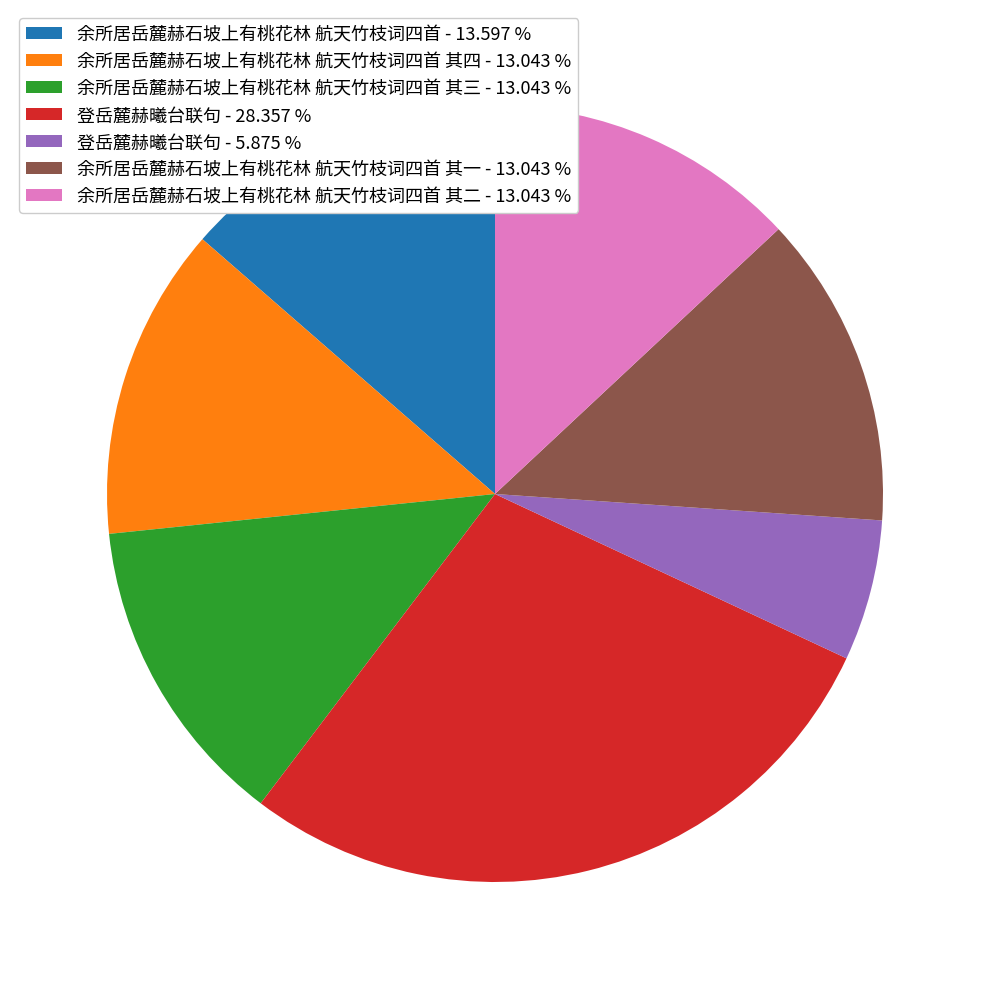

Combined, do 登岳麓赫曦台联句 - 5.875 % and 余所居岳麓赫石坡上有桃花林 航天竹枝词四首 其四 - 13.043 % account for over 50%?

No